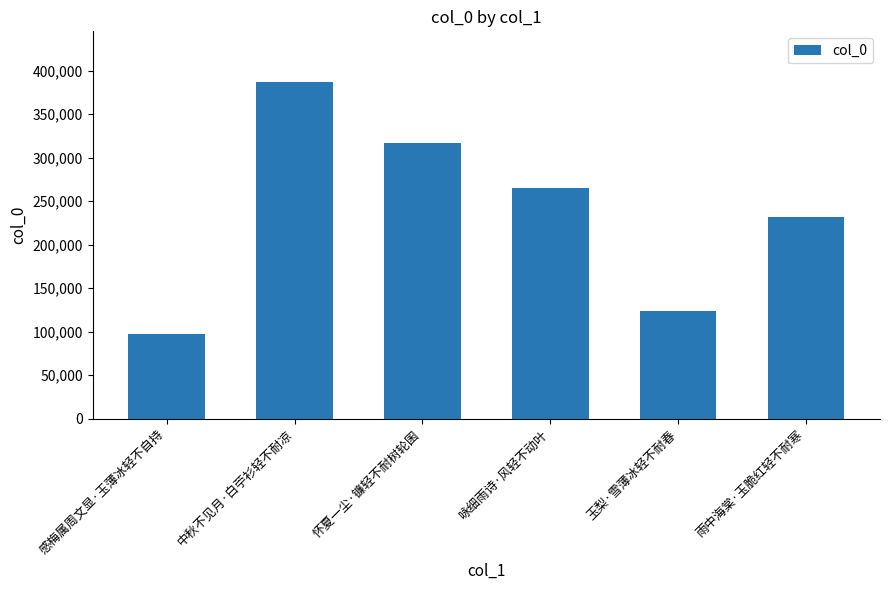

Which category has the lowest value across all series?

感梅属周文显·玉薄冰轻不自持